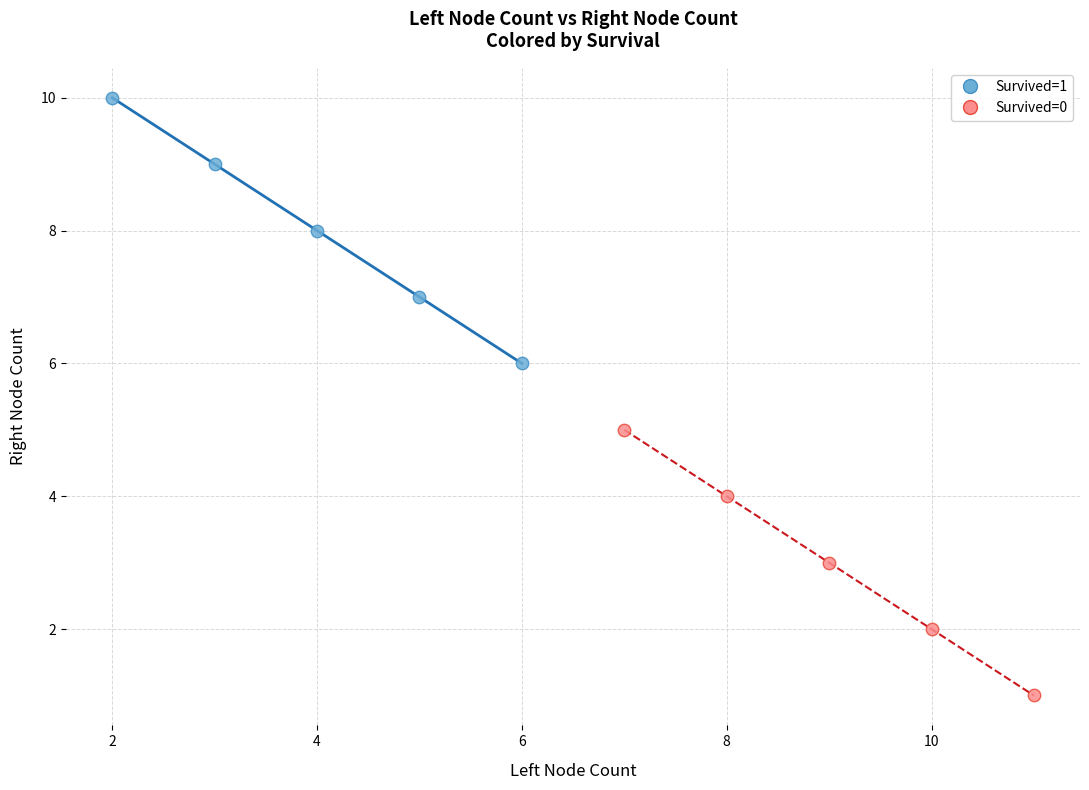

What are all the series names shown in the legend?

Survived=1, Survived=0